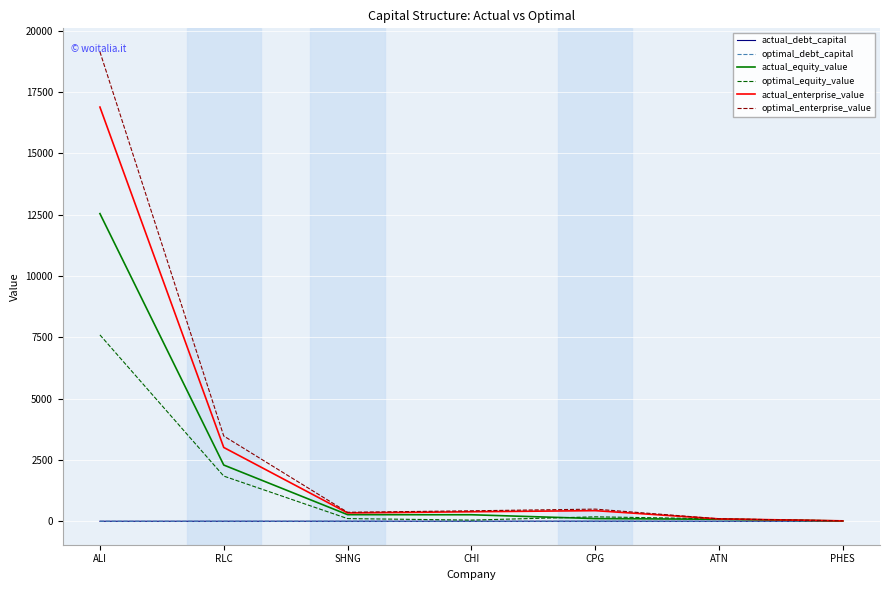

Between ALI and PHES, which series saw the biggest shift?

optimal_enterprise_value